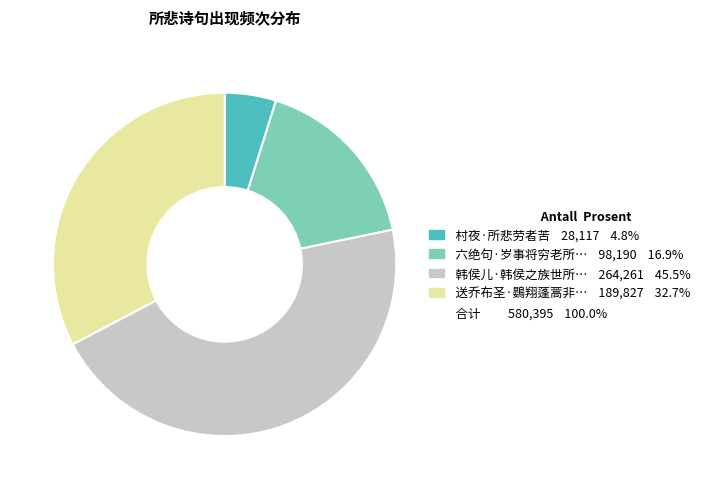

Is there any slice that represents more than half of the pie?

No